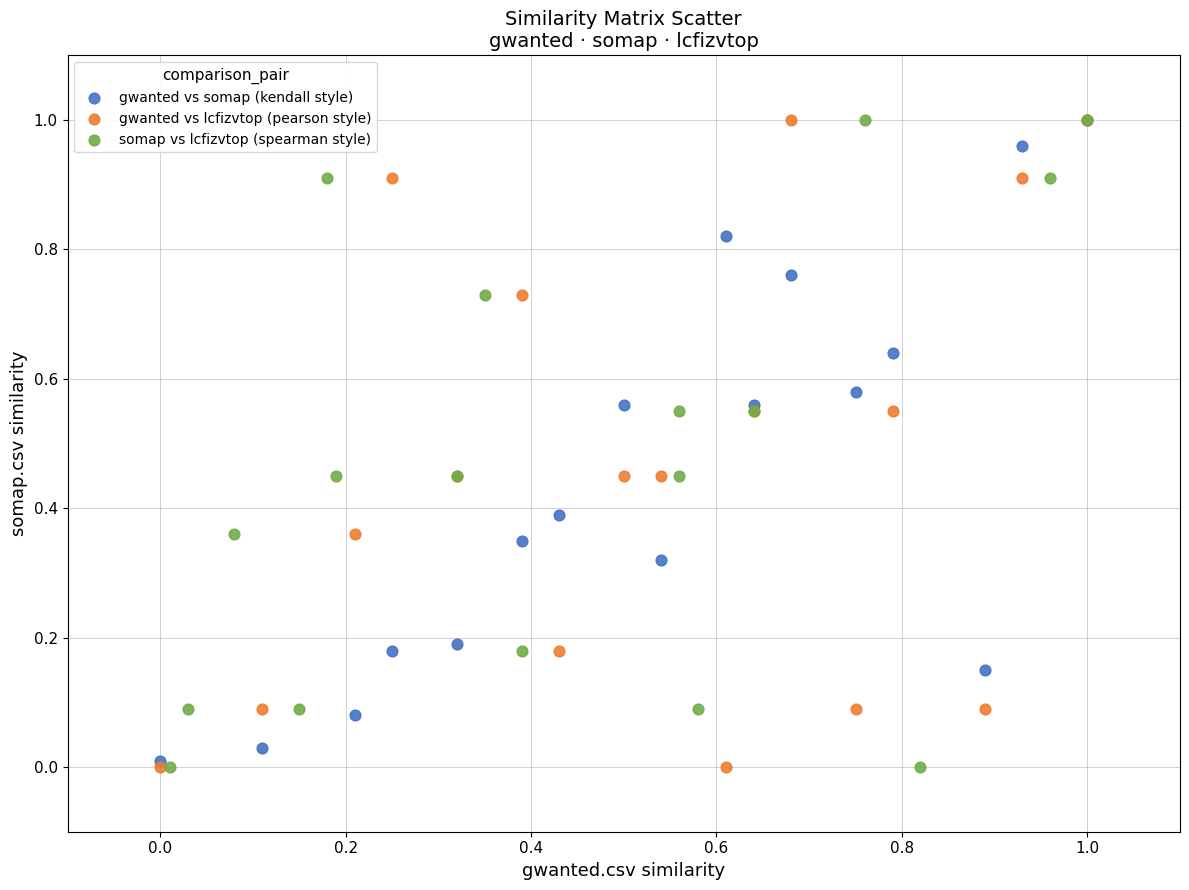

What are all the series names shown in the legend?

gwanted vs somap (kendall style), gwanted vs lcfizvtop (pearson style), somap vs lcfizvtop (spearman style)